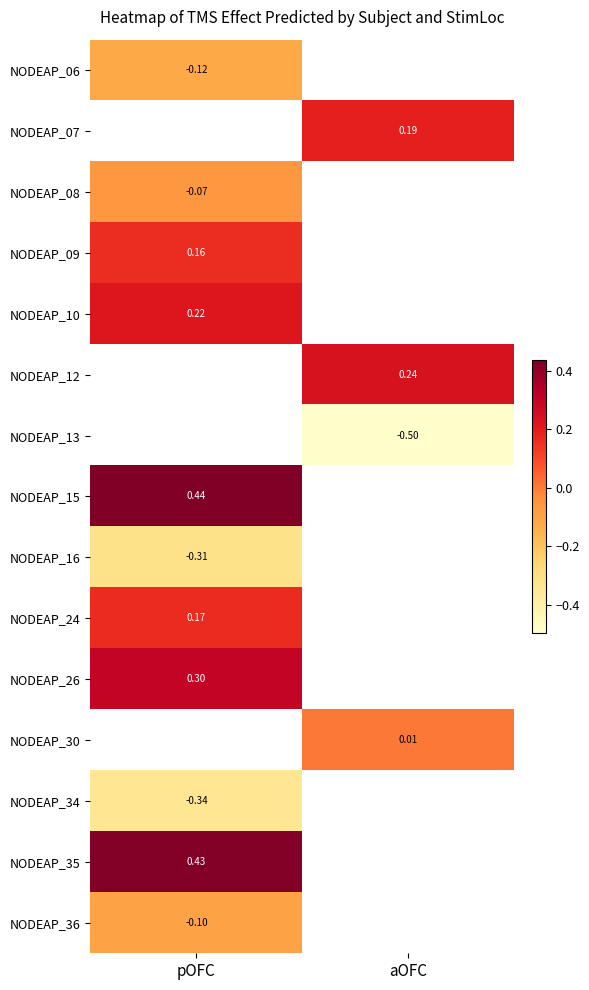

Is the value of NODEAP_36 at pOFC greater than the value of NODEAP_34 at pOFC?

Yes